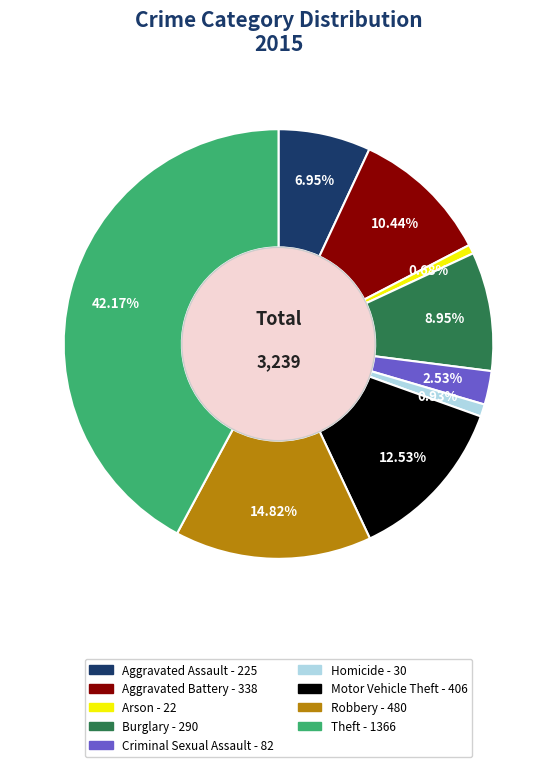

To the nearest percent, what is the difference between the Aggravated Battery and Robbery slice percentages?

4%